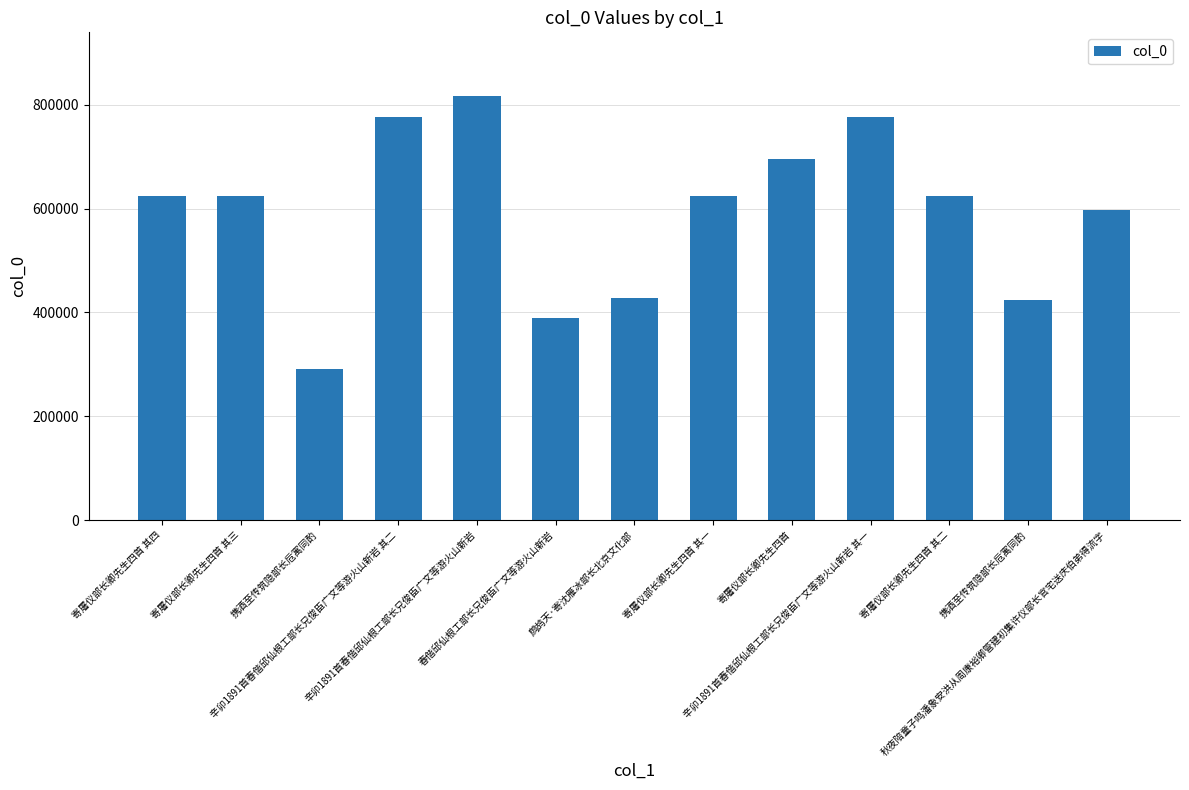

What is the change in value from 辛卯1891首春偕邱仙根工部长兄俊臣广文等游火山新岩 to 秋夜陪童子鸣潘象安洪从周康裕卿管建初集许仪部长官宅送庆伯弟得流字?

-219971